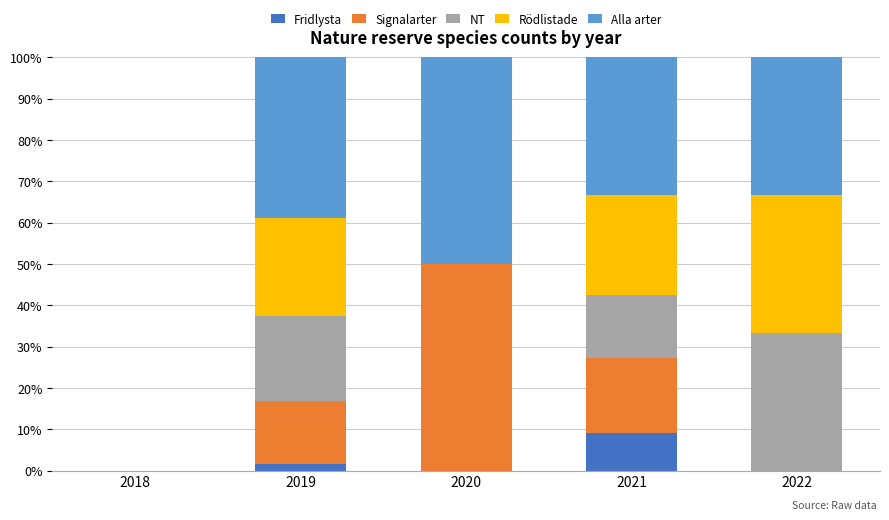

Which category has the highest value in the Fridlysta series?

2021